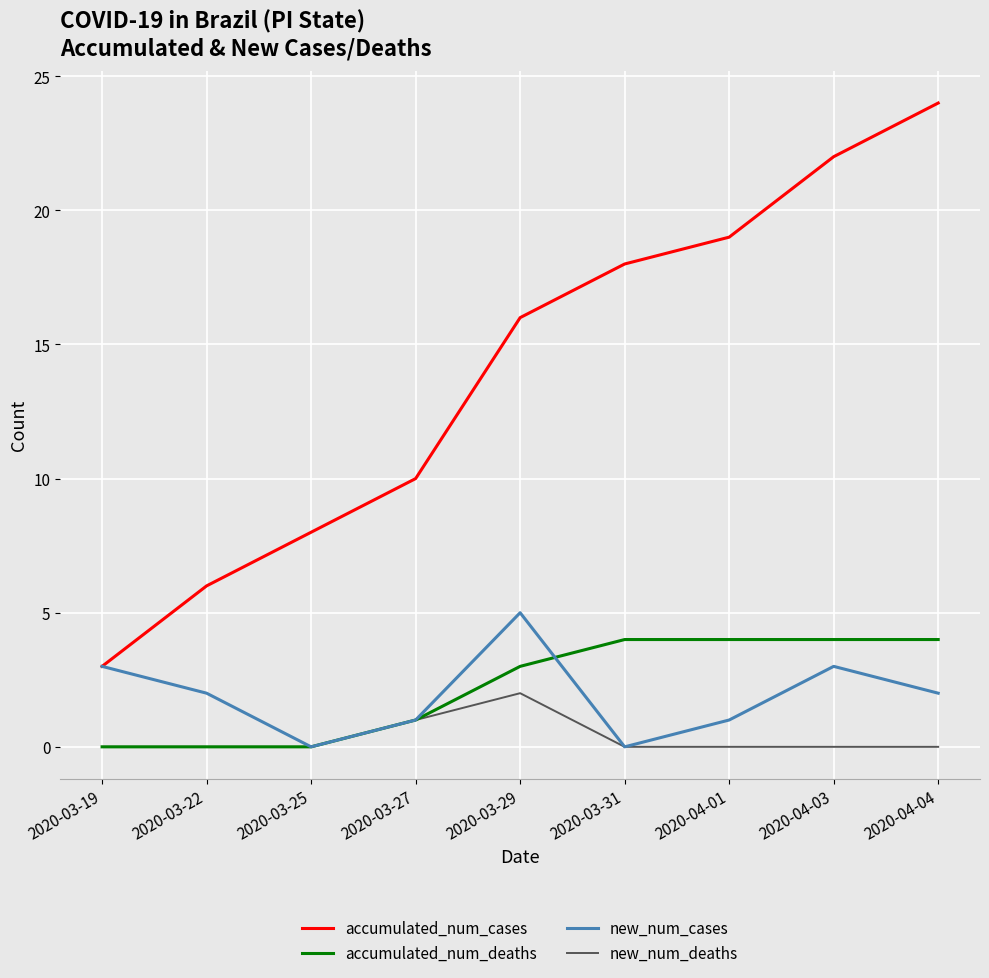

How many lines are shown in the chart?

4